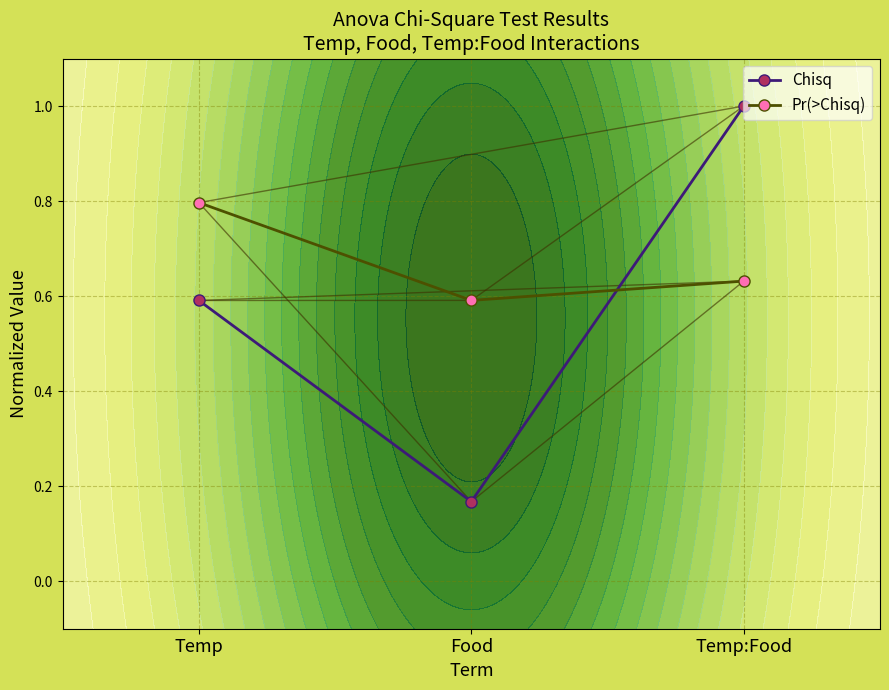

What is the greatest value displayed?

1.0